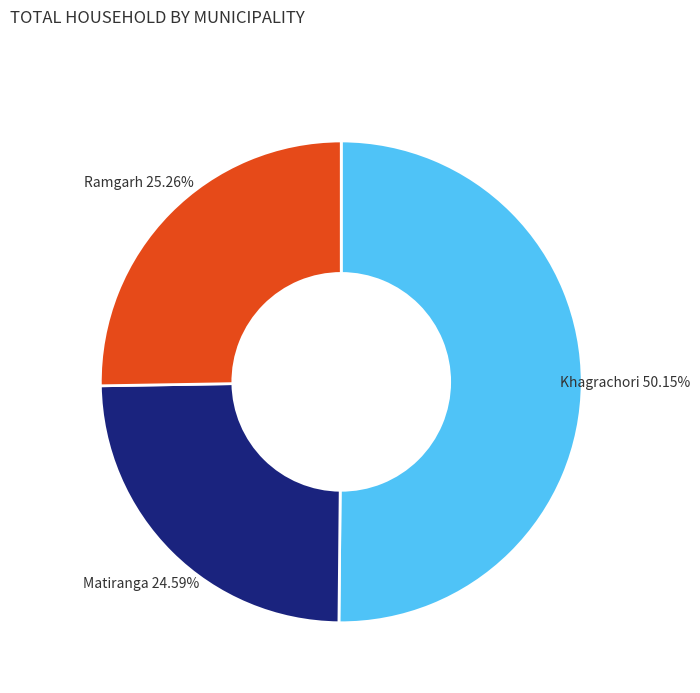

How many segments does this pie chart have?

3